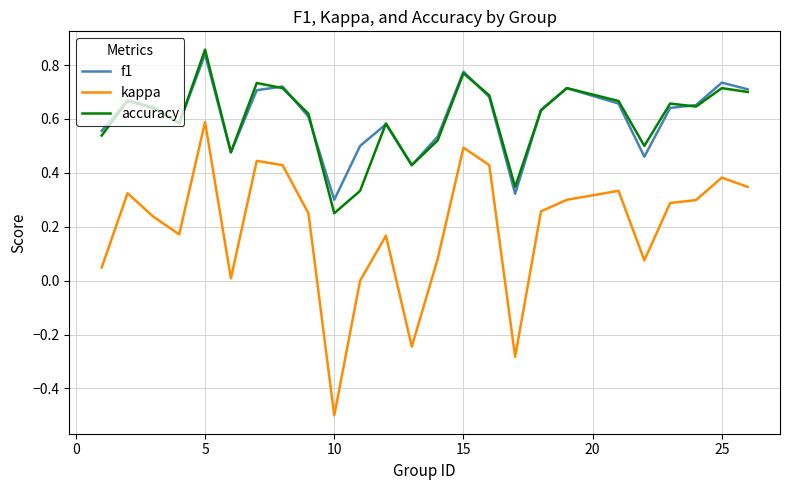

Which series has the widest spread of values?

kappa